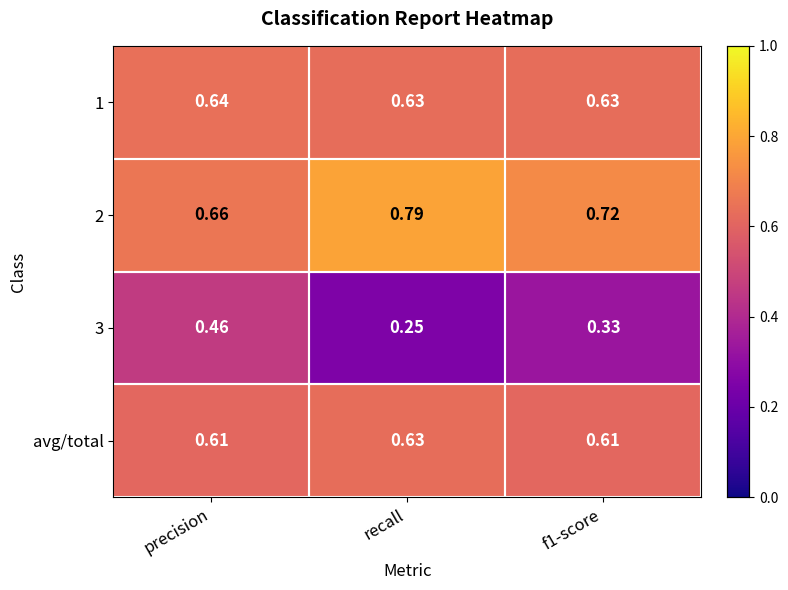

Is the value of 1 at f1-score greater than the value of 2 at precision?

No